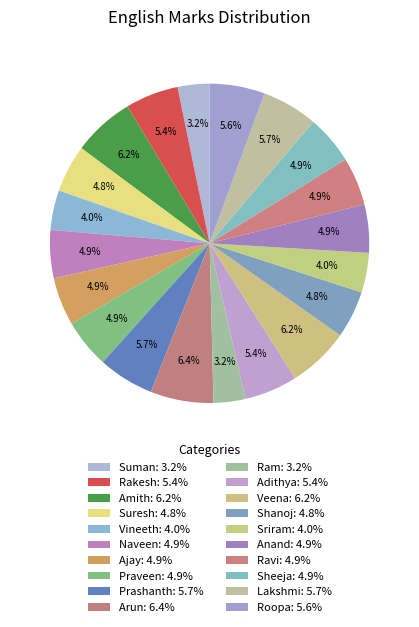

Do Arun and Shanoj together represent more than half of the pie?

No